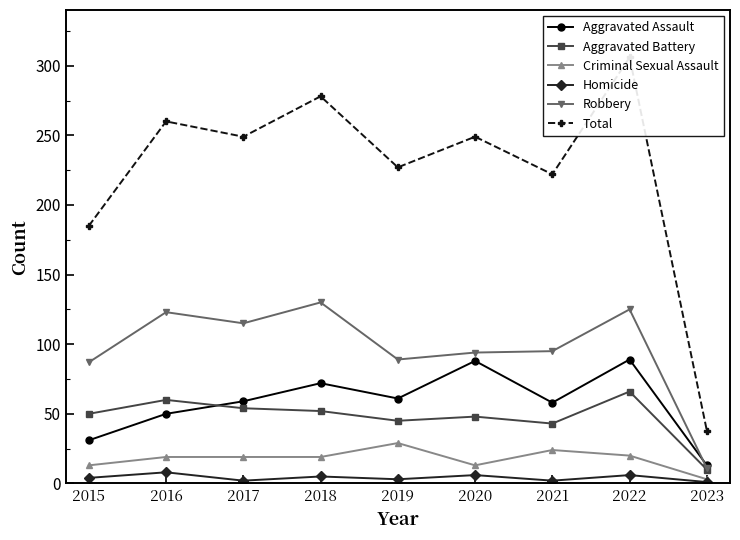

What is the difference between the highest and lowest values at 2016?

252